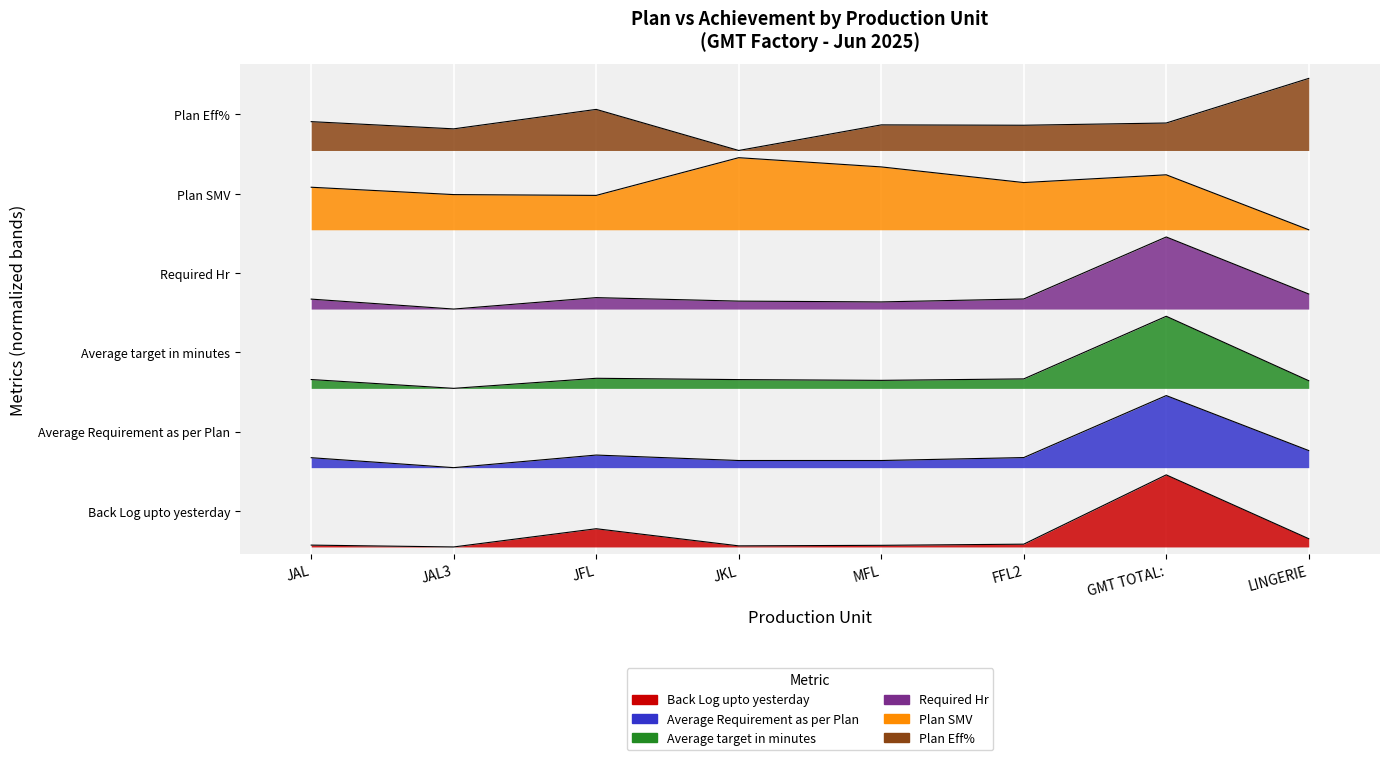

Reading left to right, transcribe all the data shown in this chart.

Back Log upto yesterday: JAL=0.0	JAL3=0.0	JFL=0.3	JKL=0.0	MFL=0.0	FFL2=0.0	GMT TOTAL:=1.0	LINGERIE=0.1
Average Requirement as per Plan: JAL=1.2	JAL3=1.1	JFL=1.3	JKL=1.2	MFL=1.2	FFL2=1.2	GMT TOTAL:=2.1	LINGERIE=1.3
Average target in minutes: JAL=2.3	JAL3=2.2	JFL=2.3	JKL=2.3	MFL=2.3	FFL2=2.3	GMT TOTAL:=3.2	LINGERIE=2.3
Required Hr: JAL=3.4	JAL3=3.3	JFL=3.5	JKL=3.4	MFL=3.4	FFL2=3.4	GMT TOTAL:=4.3	LINGERIE=3.5
Plan SMV: JAL=5.0	JAL3=4.9	JFL=4.9	JKL=5.4	MFL=5.3	FFL2=5.1	GMT TOTAL:=5.2	LINGERIE=4.4
Plan Eff%: JAL=5.9	JAL3=5.8	JFL=6.1	JKL=5.5	MFL=5.9	FFL2=5.9	GMT TOTAL:=5.9	LINGERIE=6.5